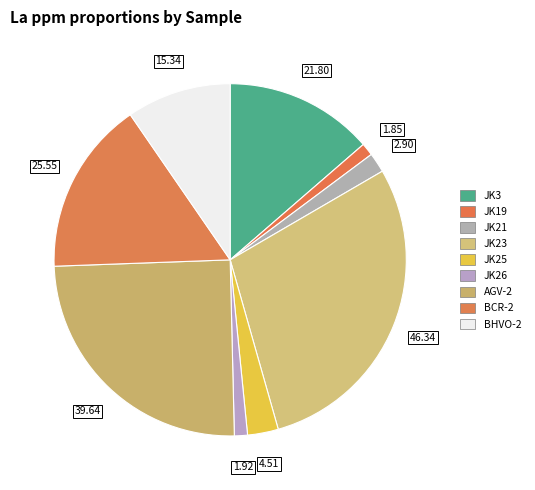

Count the number of slices in the pie.

9